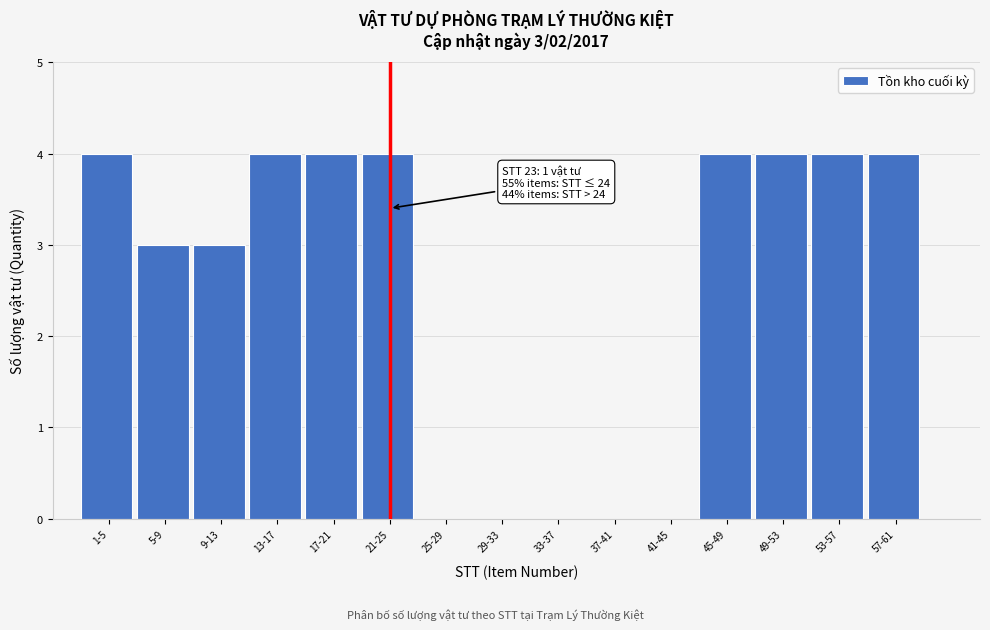

Reading right to left, transcribe all the data shown in this chart.

57-61=4	53-57=4	49-53=4	45-49=4	41-45=0	37-41=0	33-37=0	29-33=0	25-29=0	21-25=4	17-21=4	13-17=4	9-13=3	5-9=3	1-5=4